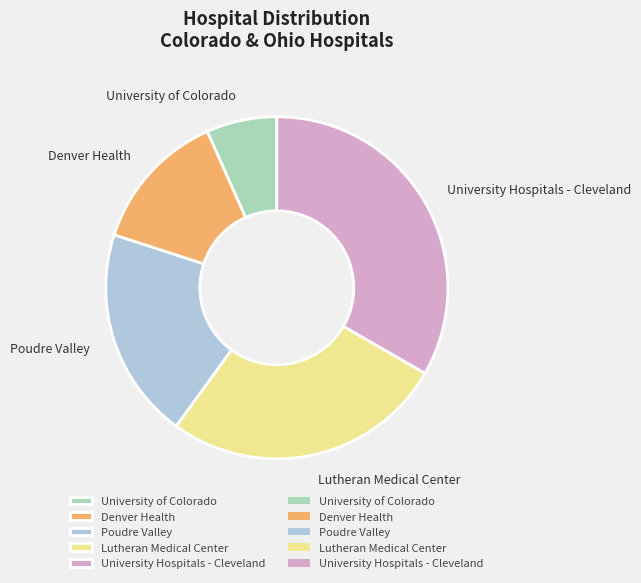

Is there a majority slice in this chart?

No